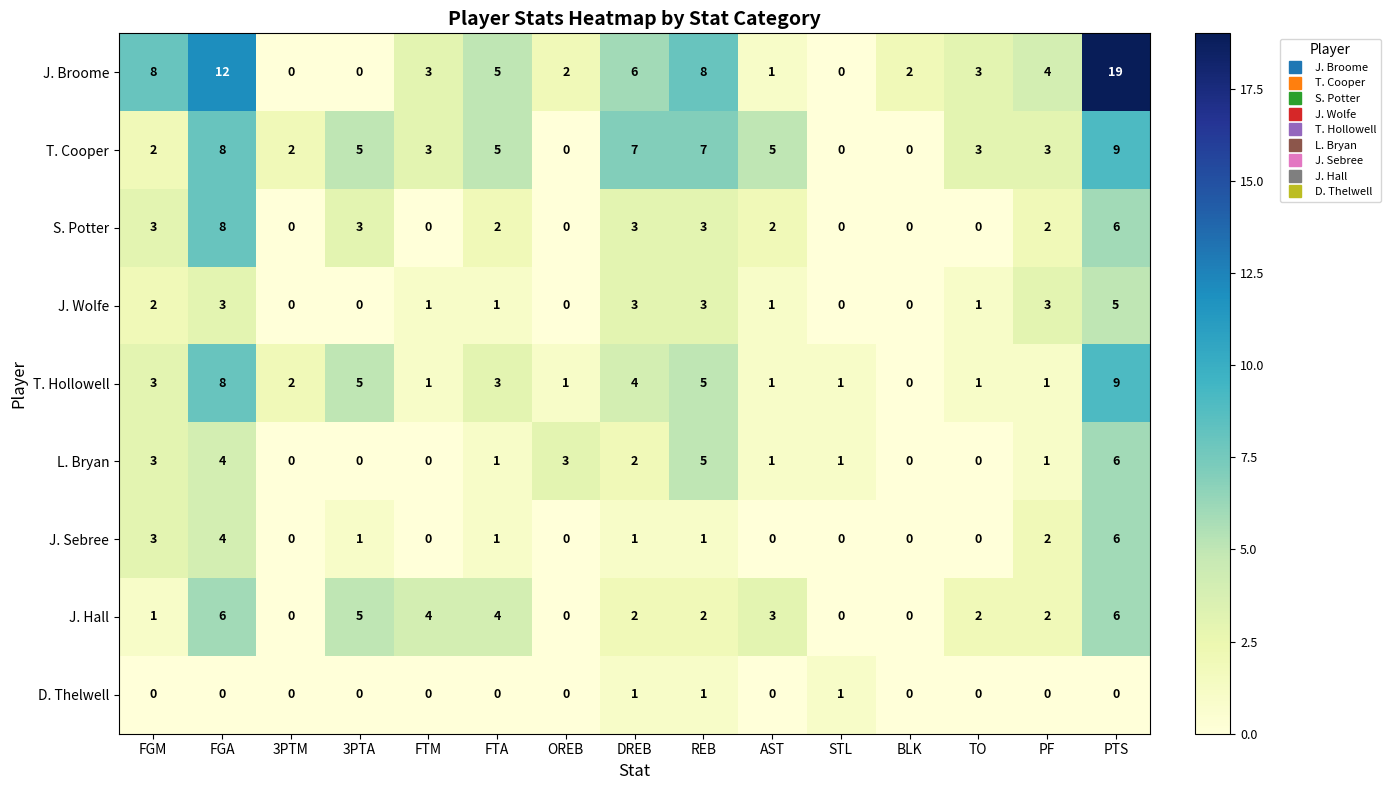

How many values in T. Cooper are above zero?

12